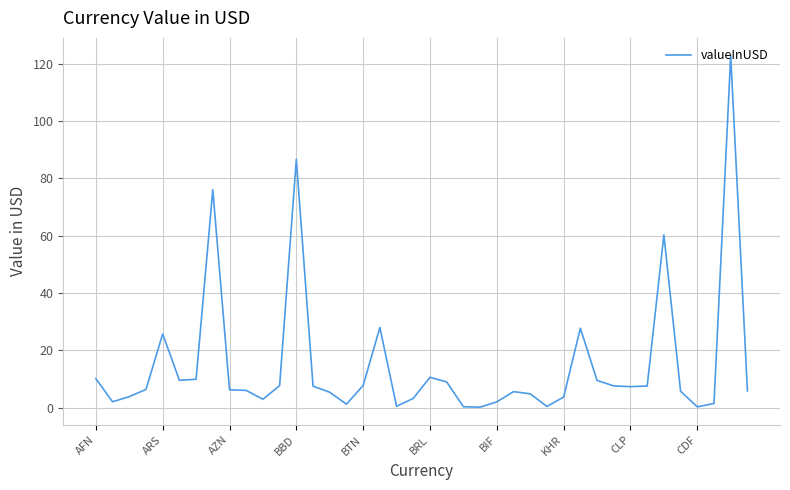

What is the difference between the maximum and minimum values?

122.7